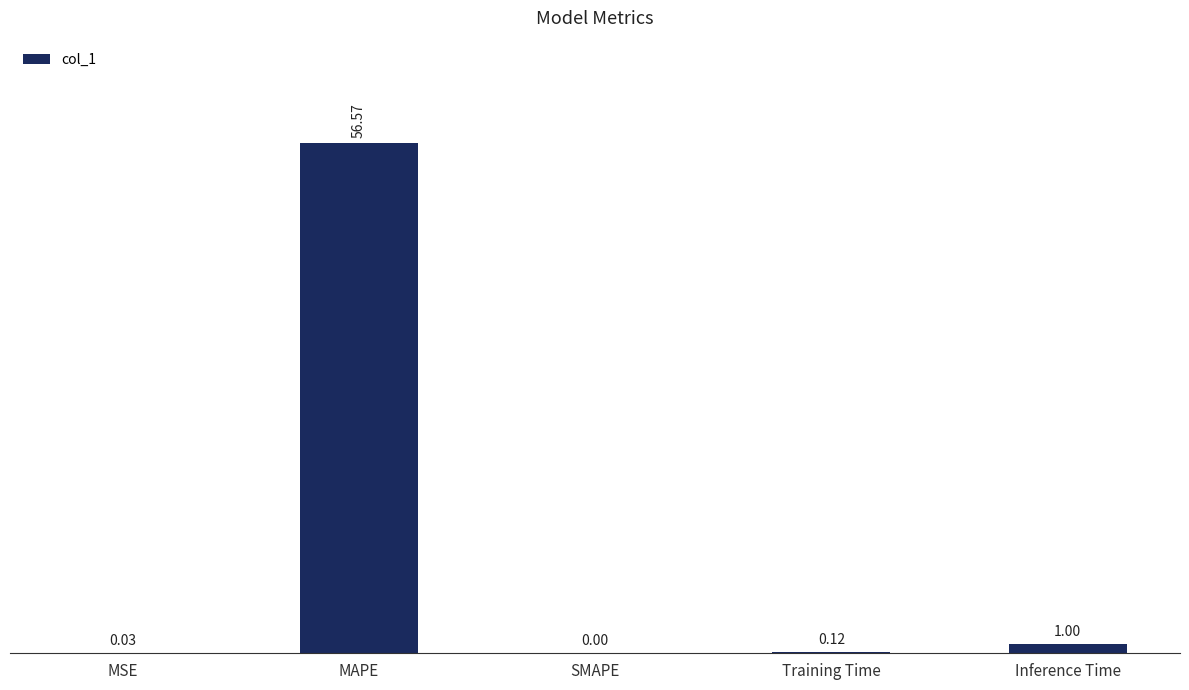

Which has a higher value, MAPE or Training Time?

MAPE